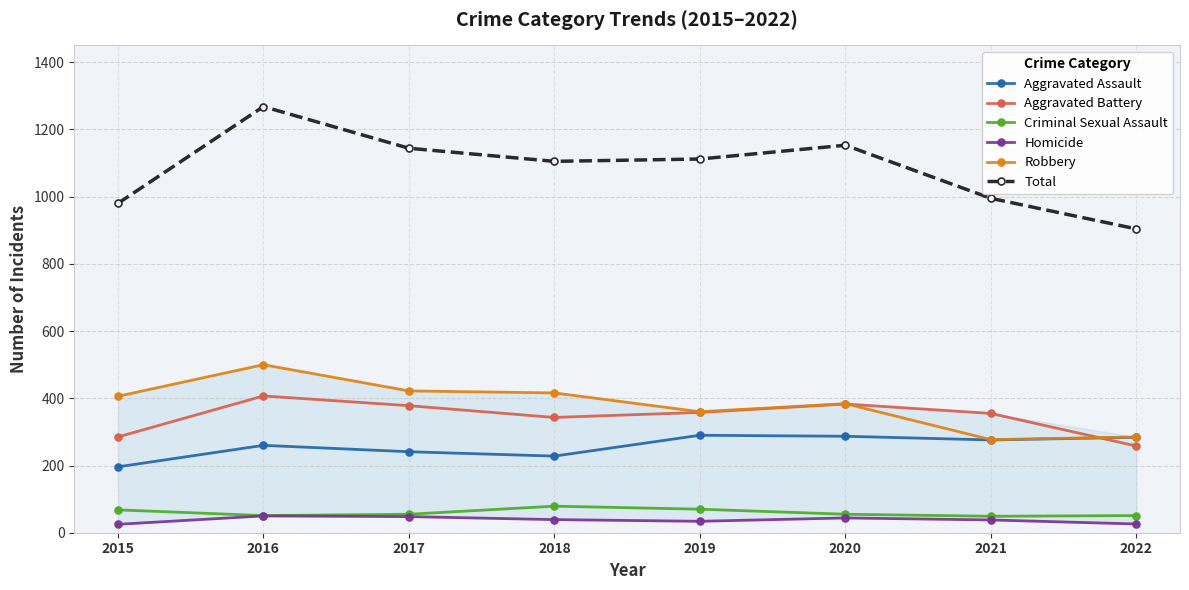

In Criminal Sexual Assault, how many points are higher than both neighbors (excluding endpoints)?

1